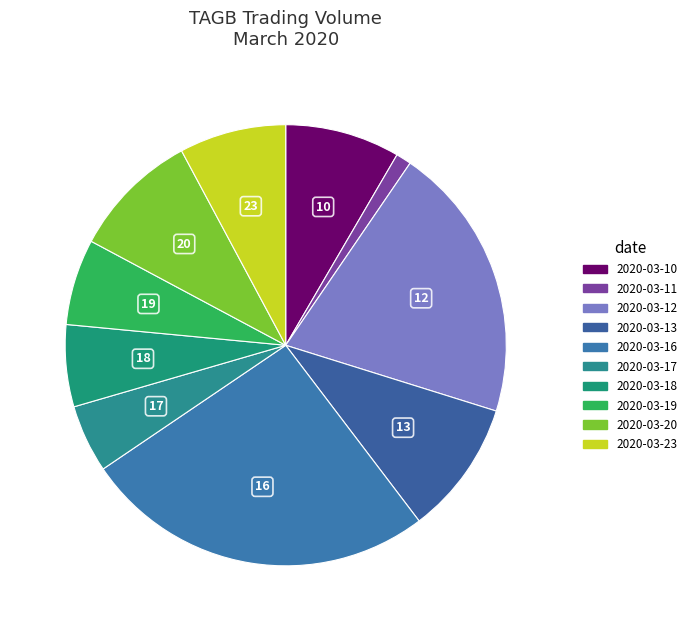

How many segments does this pie chart have?

10